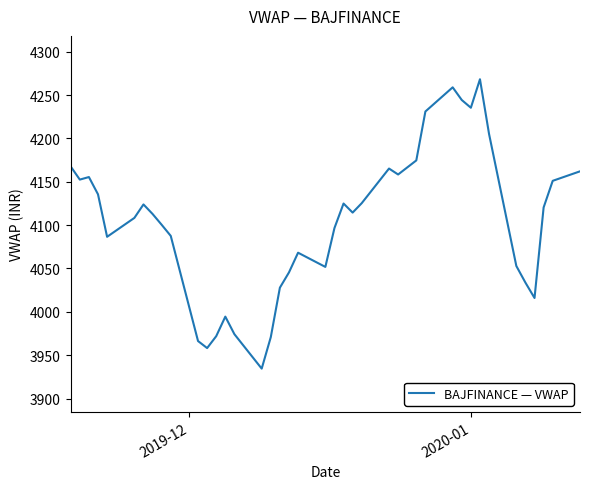

What is the minimum value shown in the chart?

3934.5